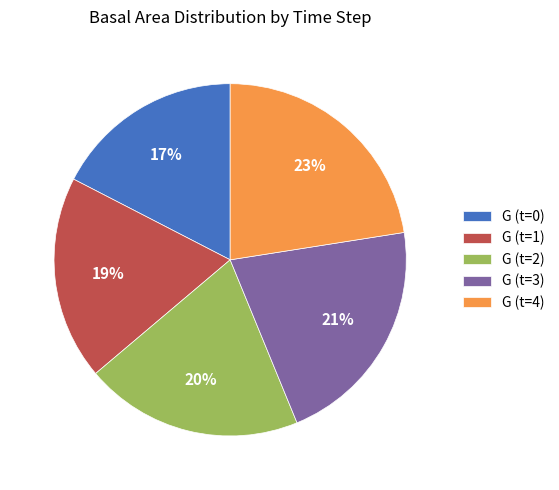

Combined, do G (t=4) and G (t=2) account for over 50%?

No